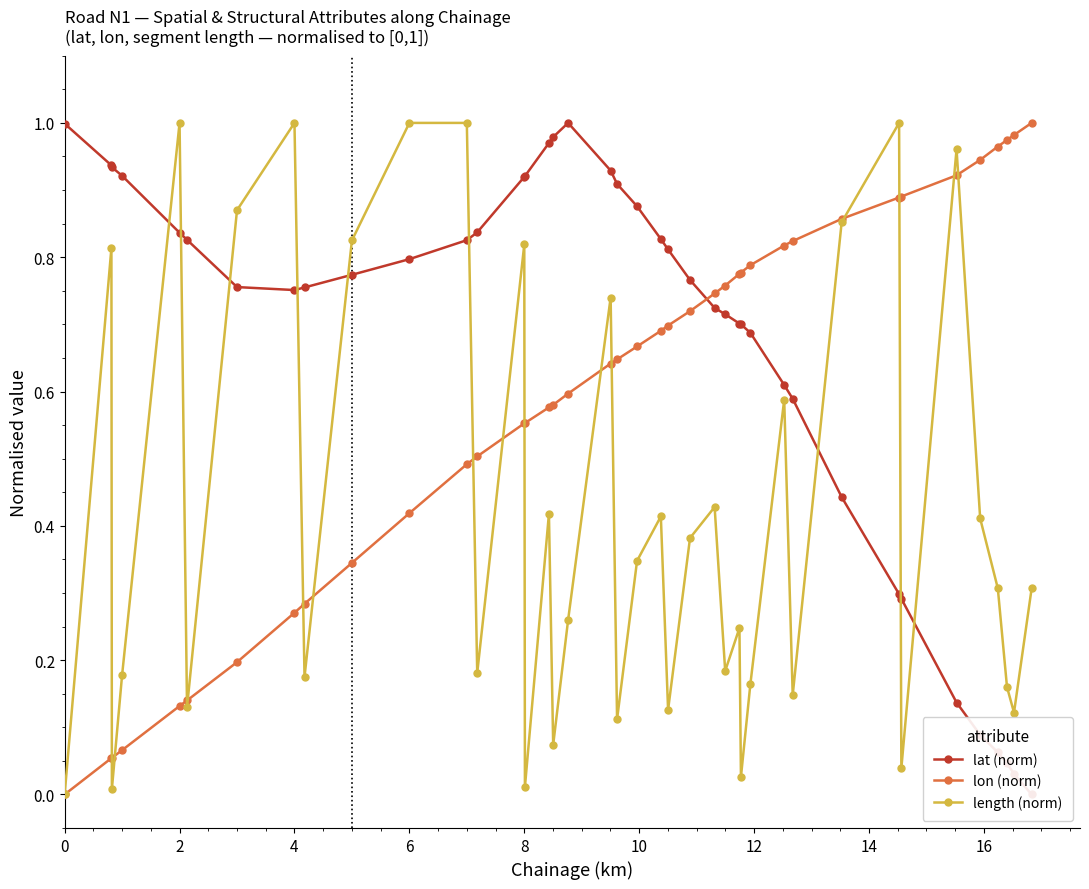

How many series are shown in this chart?

3